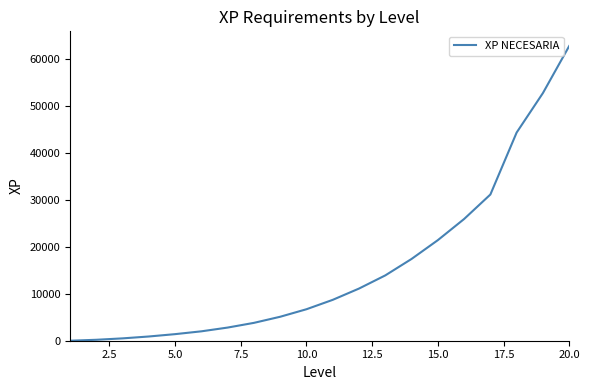

What is the maximum value shown in the chart?

62700